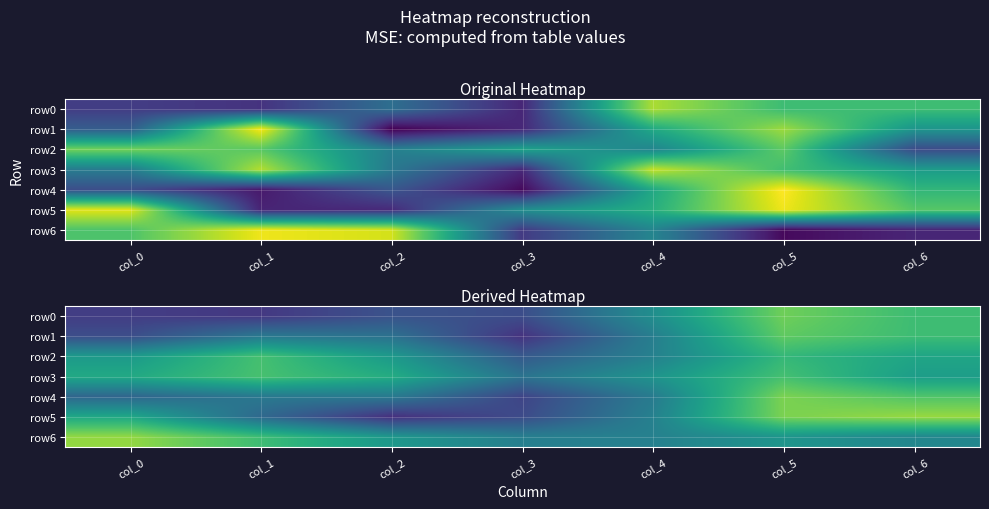

Count the number of categories in the chart.

7